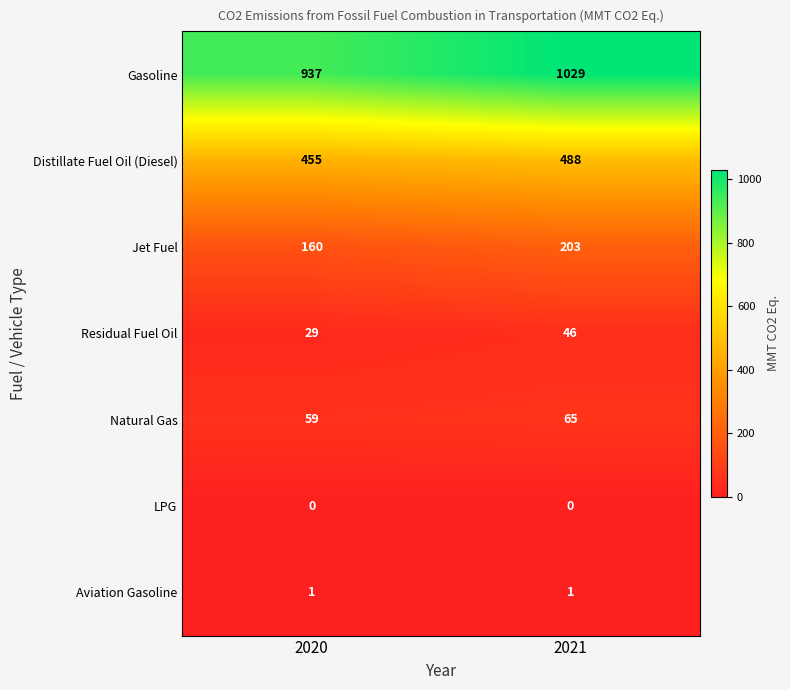

What is the sum of all Natural Gas values?

124